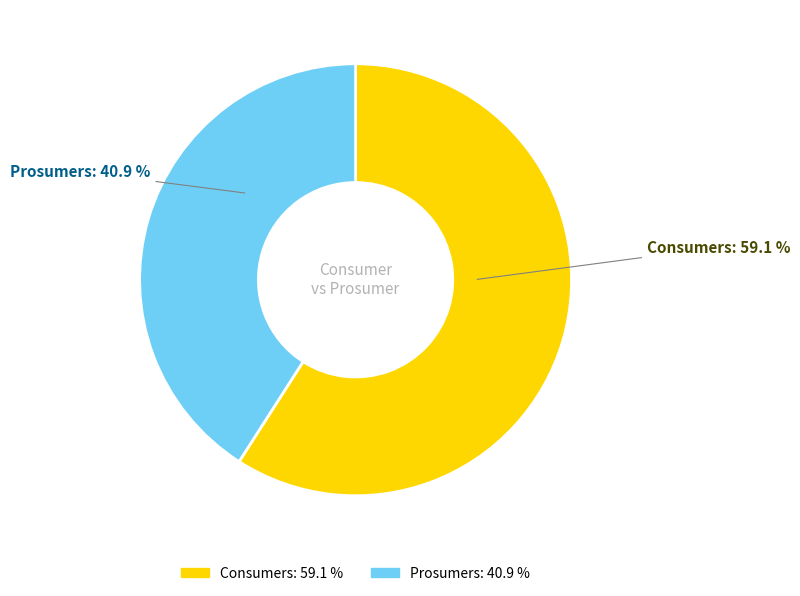

To the nearest percent, what is the combined percentage of Consumers and Prosumers?

100%